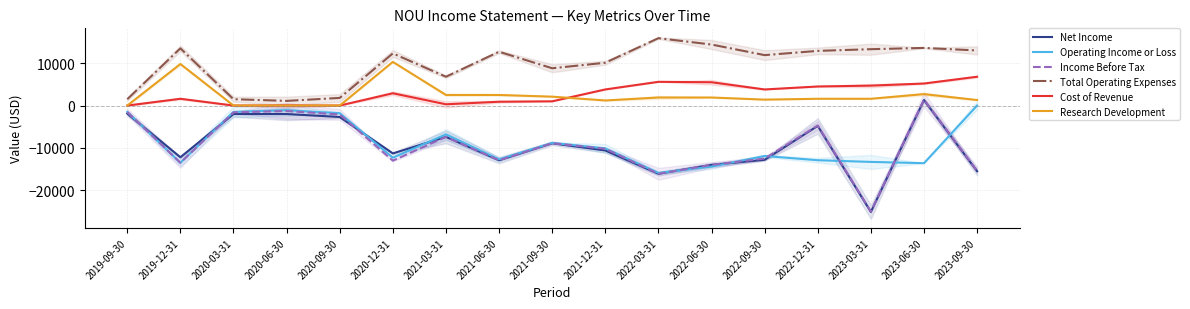

What is the label of the 7th point from the right?

2022-03-31